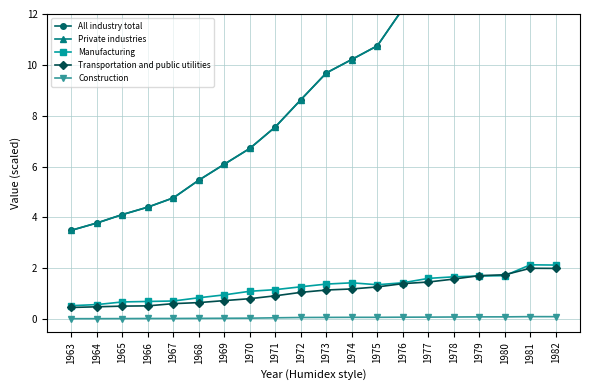

The value of Transportation and public utilities at 1970 is 0.8. True or false?

True